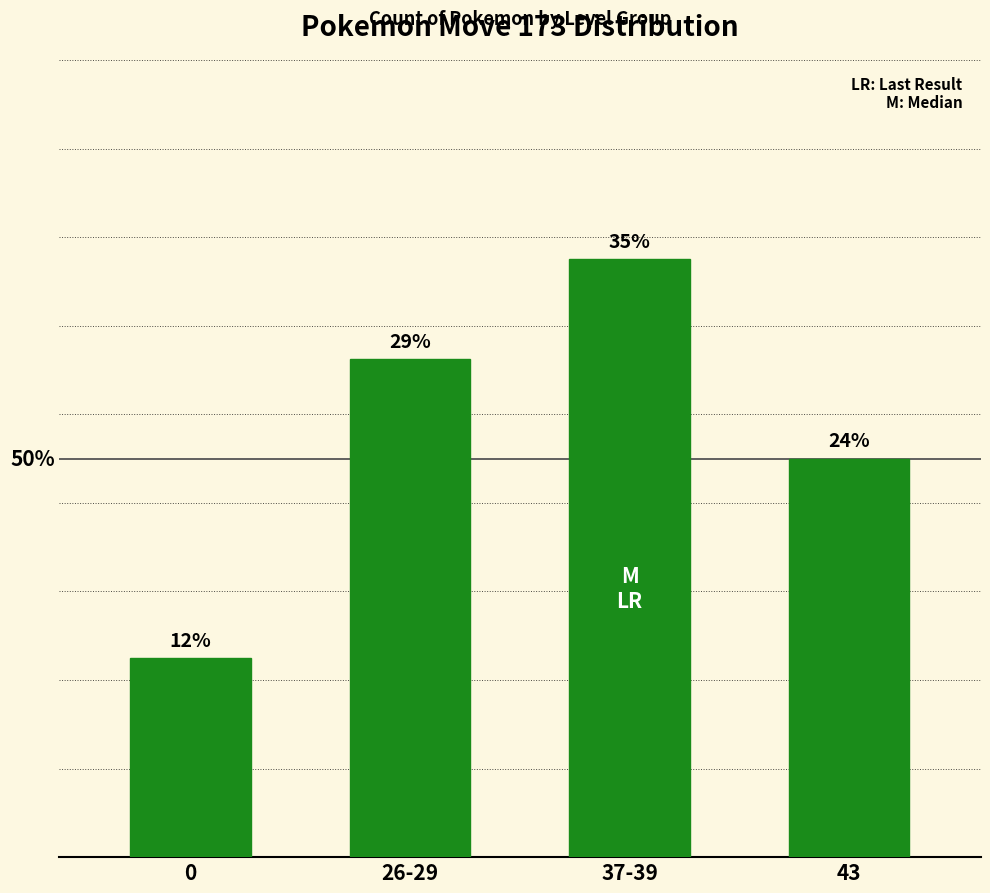

List the labels in order of value, largest first.

37-39, 26-29, 43, 0